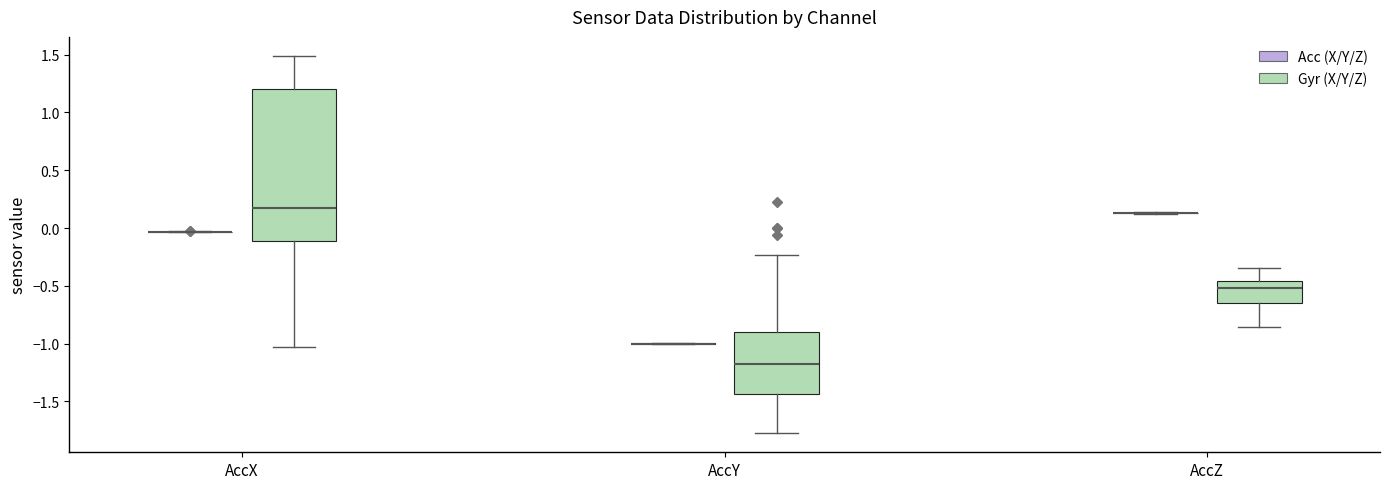

Reading left to right, transcribe this box plot: for each box, give where its median line is, the range the box spans, and where its two whiskers end, as read against the y-axis. The values are not printed on the chart, so give them approximately, as read against the axis.

AccX (Acc (X/Y/Z)): box collapsed to a line at -0.05, whiskers -0.05 to -0.05
AccX (Gyr (X/Y/Z)): median 0.15, box -0.10 to 1.20, whiskers -1.05 to 1.50
AccY (Acc (X/Y/Z)): box collapsed to a line at -1.00, whiskers -1.00 to -1.00
AccY (Gyr (X/Y/Z)): median -1.15, box -1.45 to -0.90, whiskers -1.80 to -0.25
AccZ (Acc (X/Y/Z)): box collapsed to a line at 0.15, whiskers 0.10 to 0.15
AccZ (Gyr (X/Y/Z)): median -0.50, box -0.65 to -0.45, whiskers -0.85 to -0.35